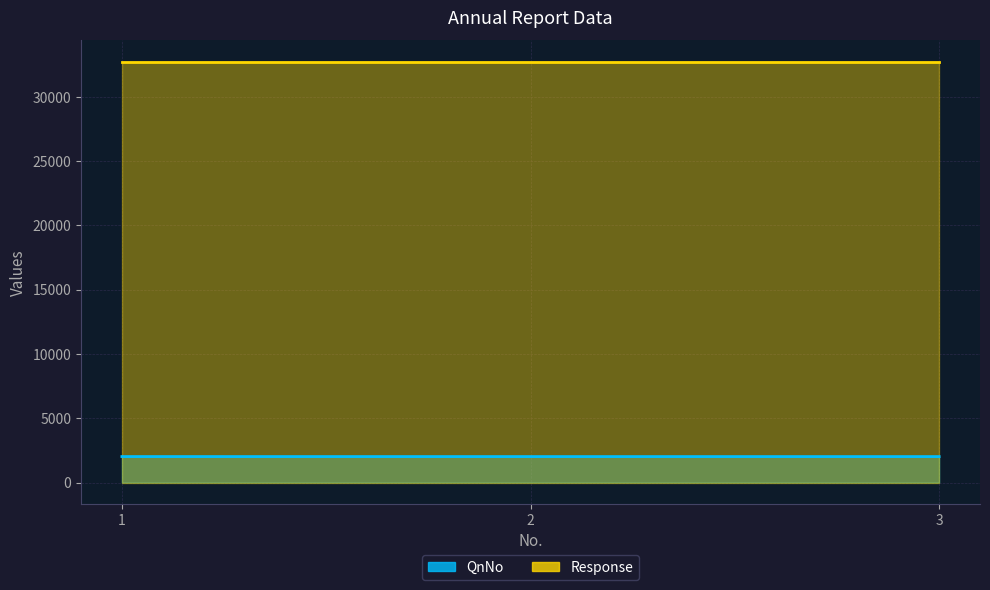

Count the values in the range 2019 to 2021.

3